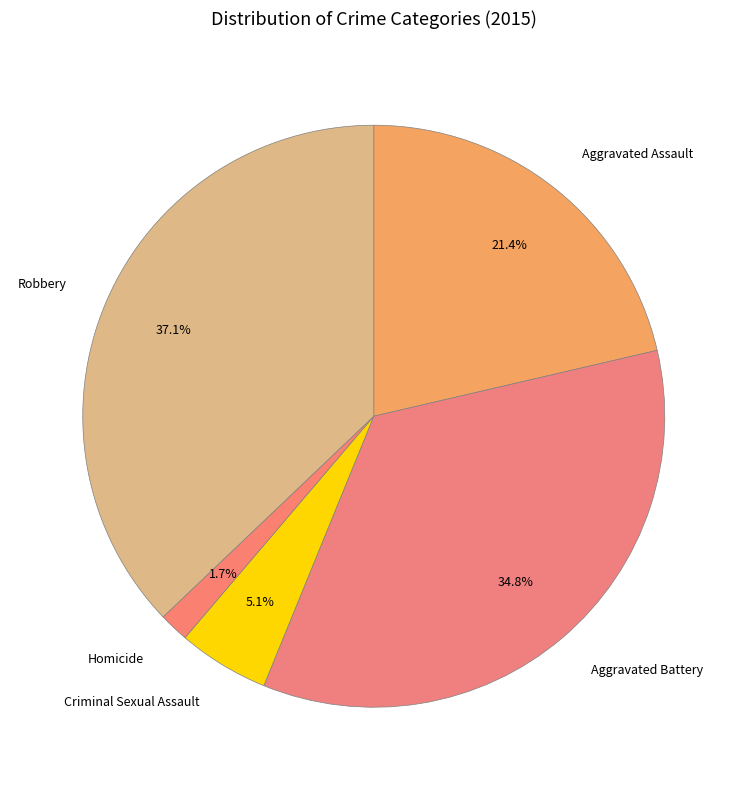

Is there a majority slice in this chart?

No